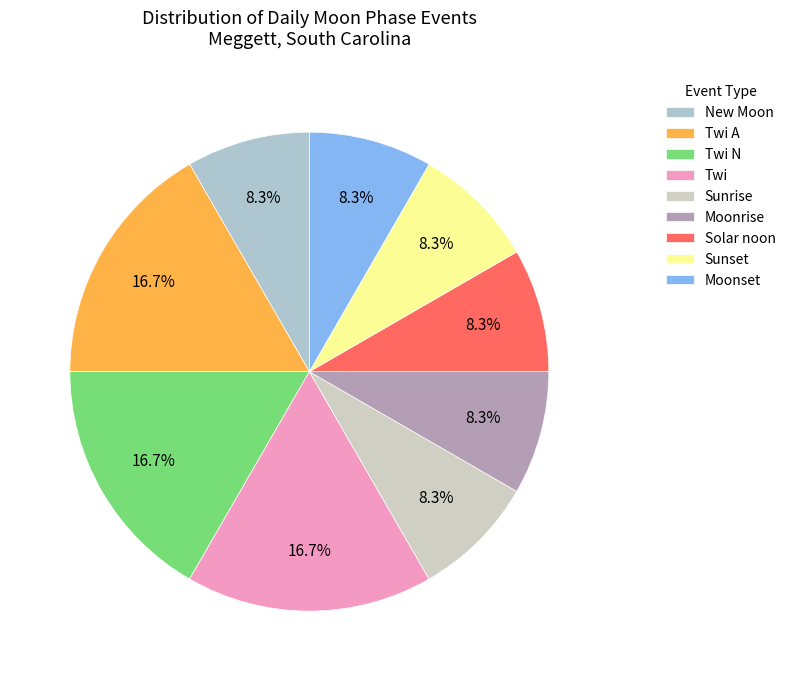

Is the sum of Moonset and Twi N greater than half?

No